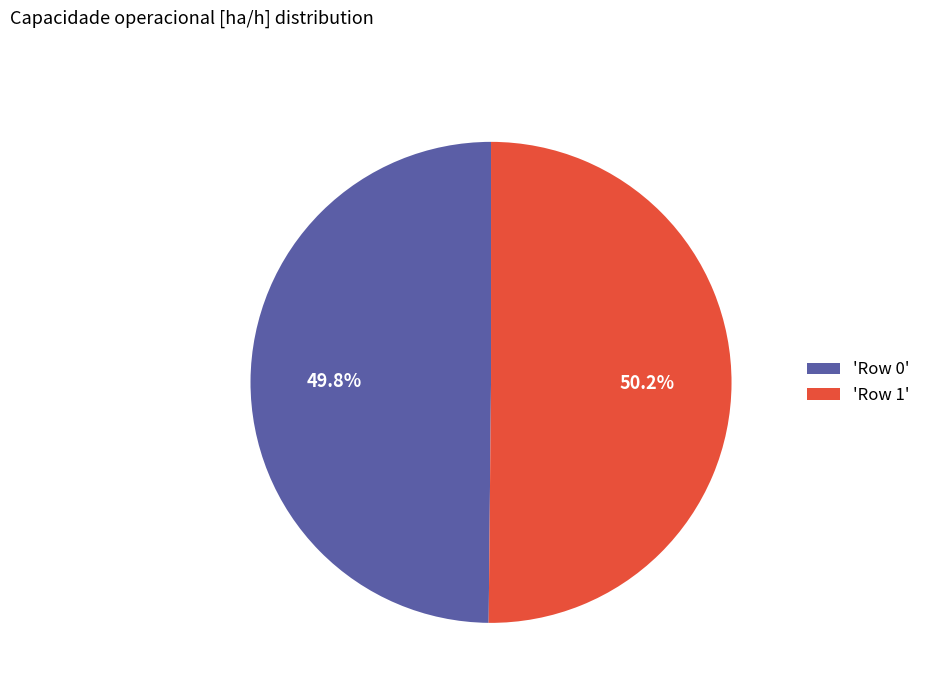

Is there any slice that represents more than half of the pie?

Yes